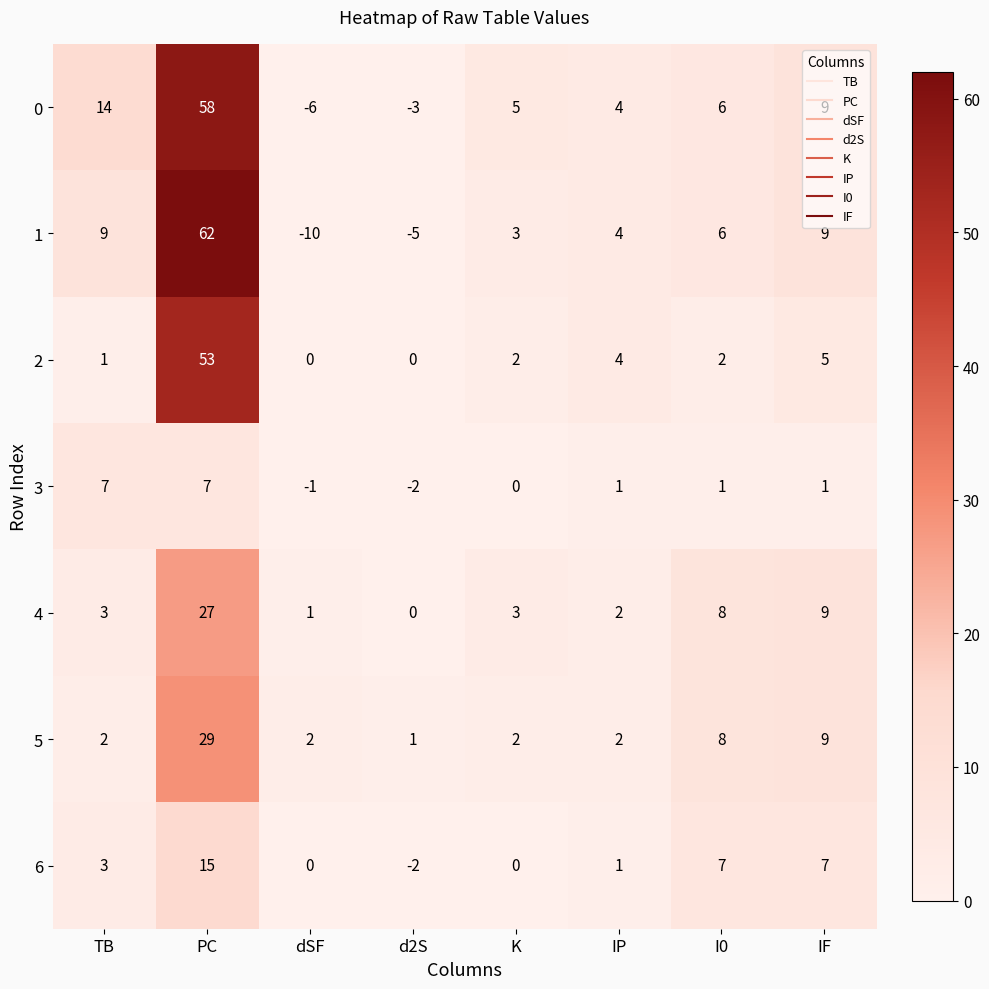

Which series has the largest total across all categories?

0